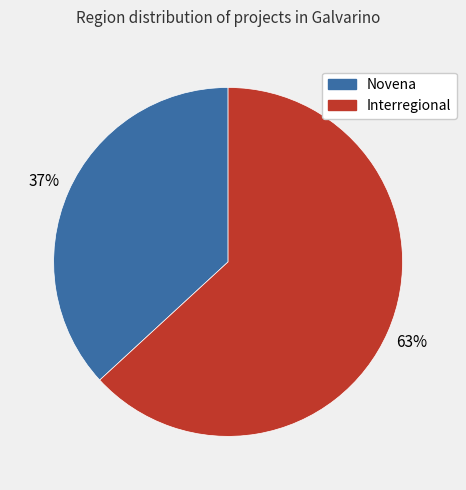

What is the largest slice in the pie chart?

Interregional